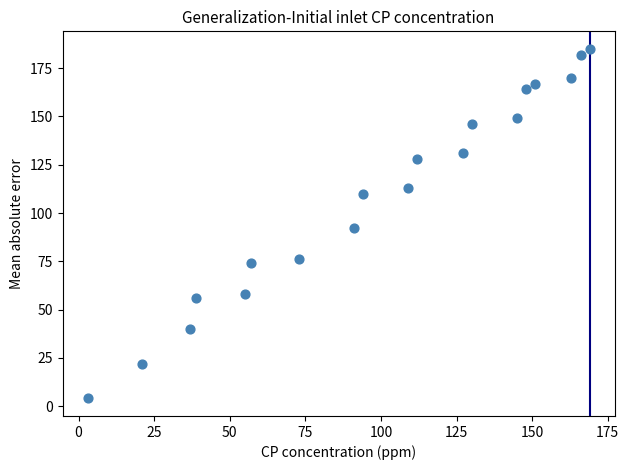

What Y value in the scatter plot is closest to 94?

92